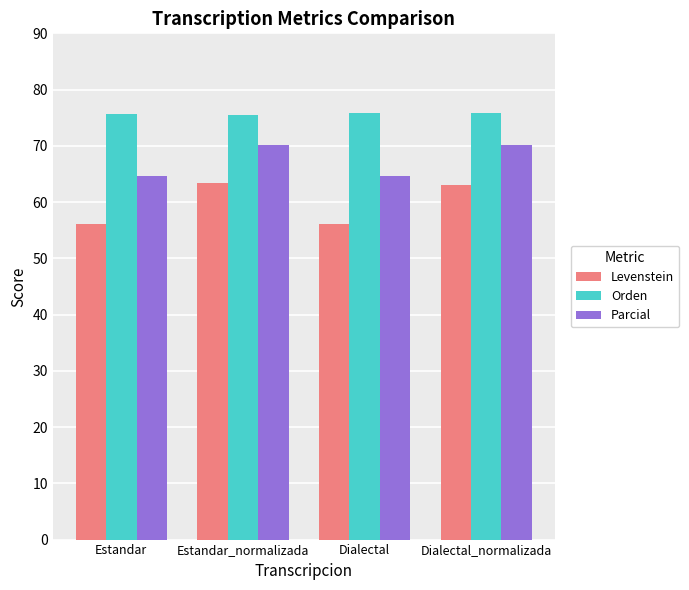

What is the label of the 3rd bar from the left?

Dialectal